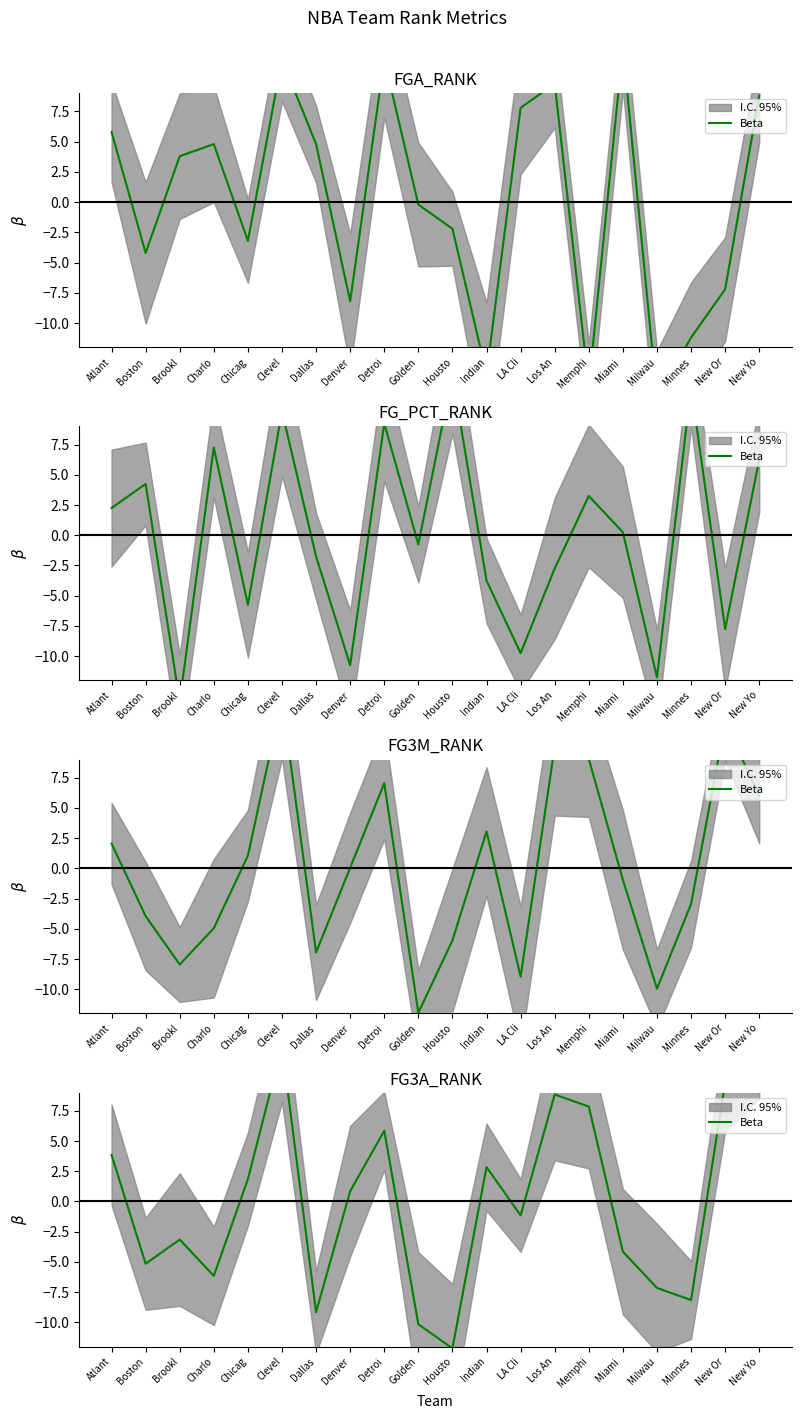

At which category does the chart reach its peak across all series?

Clevel